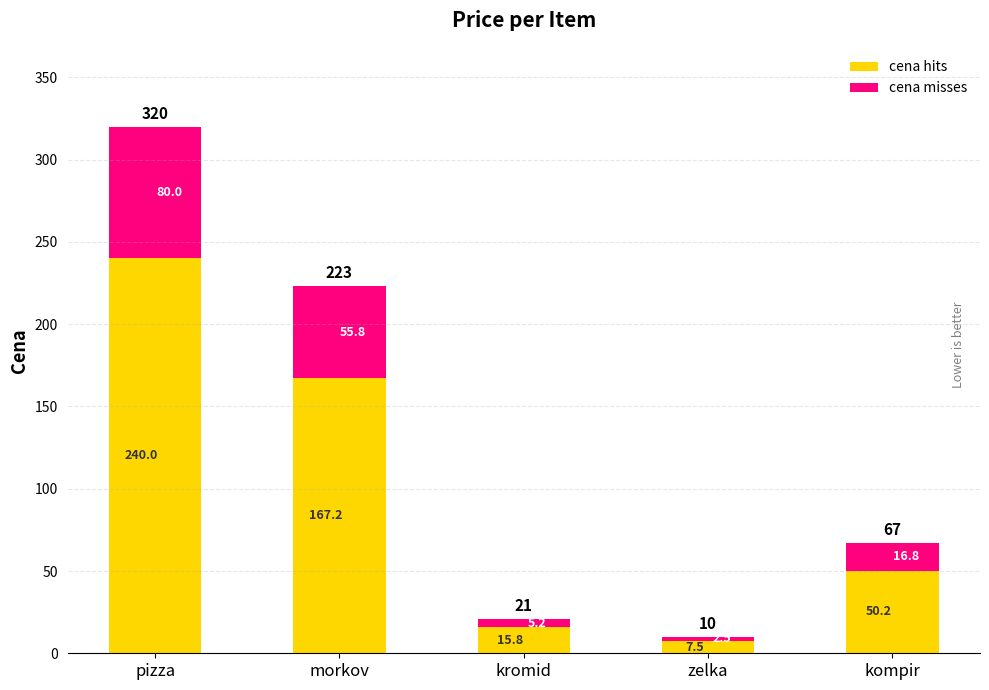

What is the sum of the cena hits values at kompir and kromid?

66.0